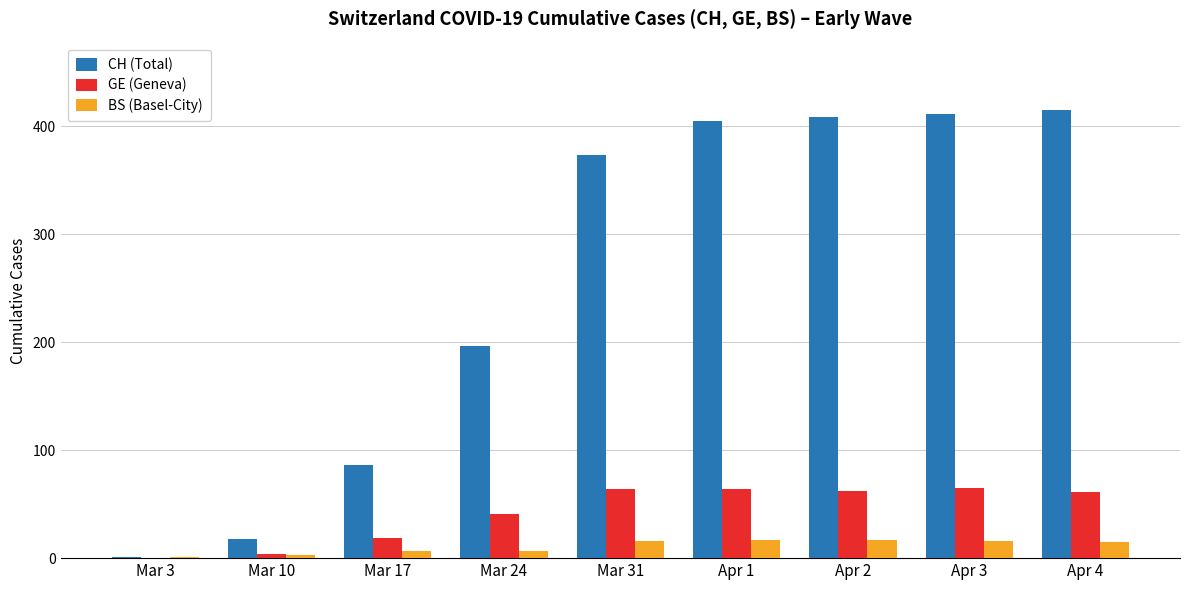

What is the difference between the BS (Basel-City) values at Mar 17 and Apr 3?

9